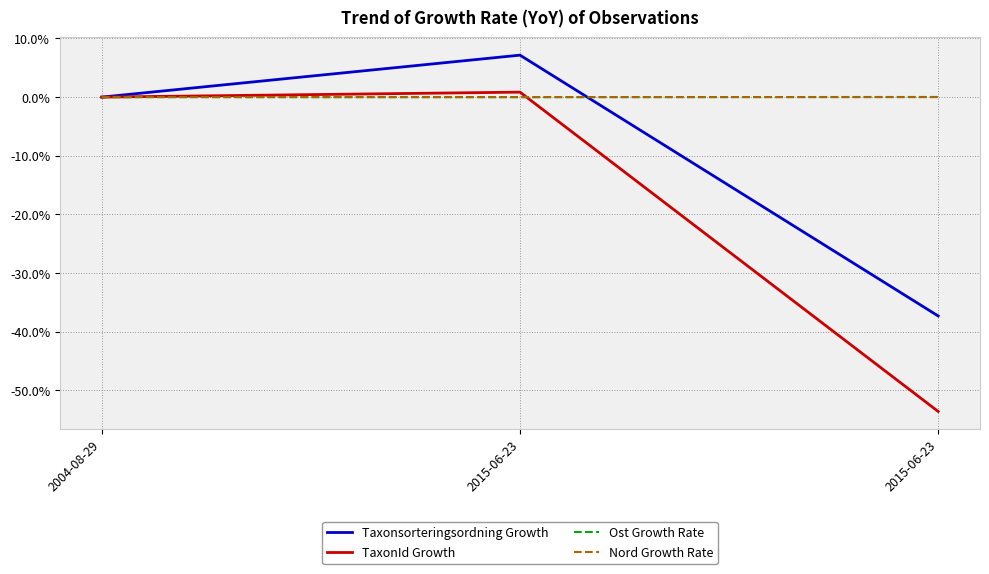

What are all the series names shown in the legend?

Taxonsorteringsordning Growth, TaxonId Growth, Ost Growth Rate, Nord Growth Rate